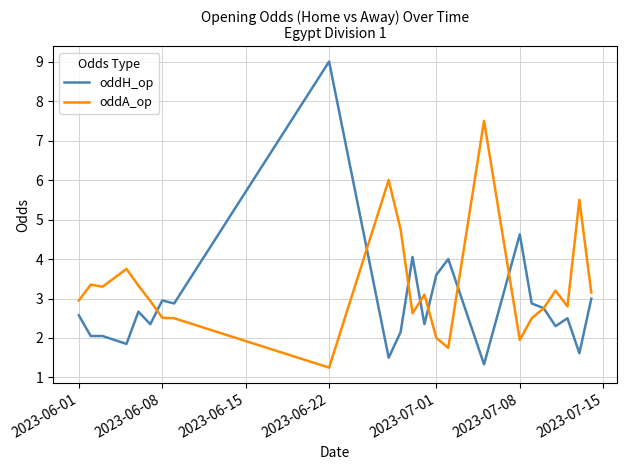

List the series in order of their peak value, highest first.

oddH_op, oddA_op